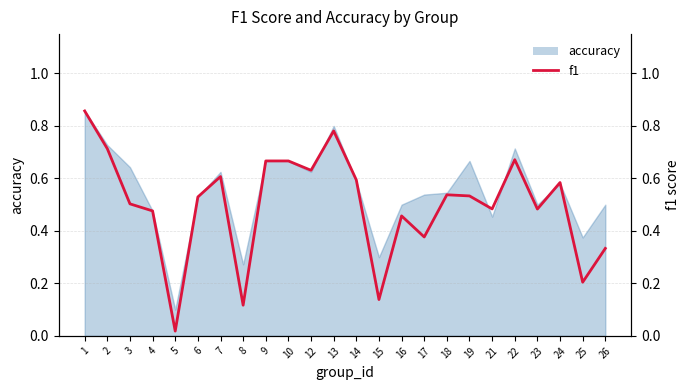

What is the difference between the maximum and minimum values?

0.8